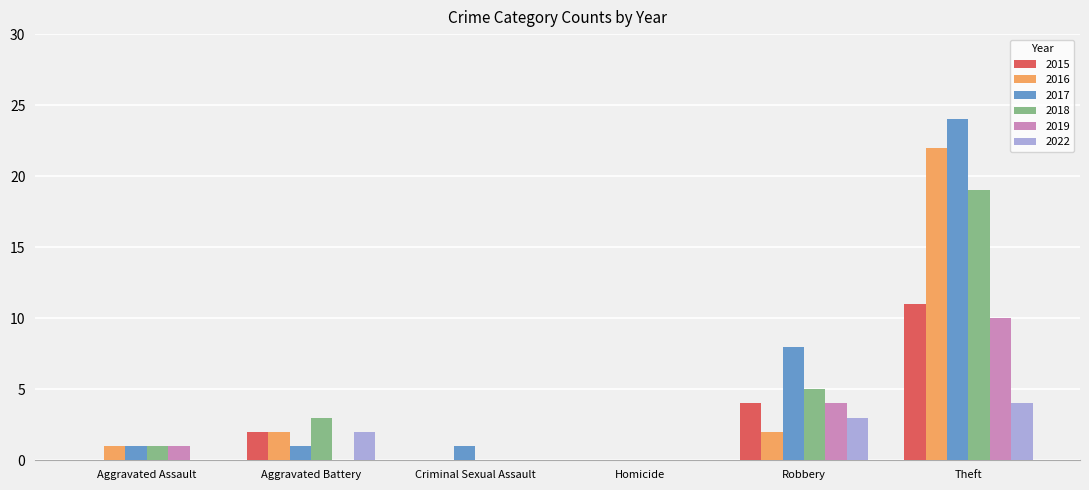

How many data points does each series have?

6